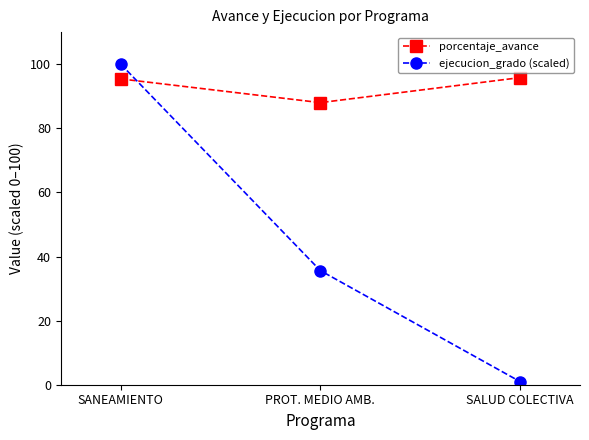

What is the label of the 3rd point from the left?

SALUD COLECTIVA